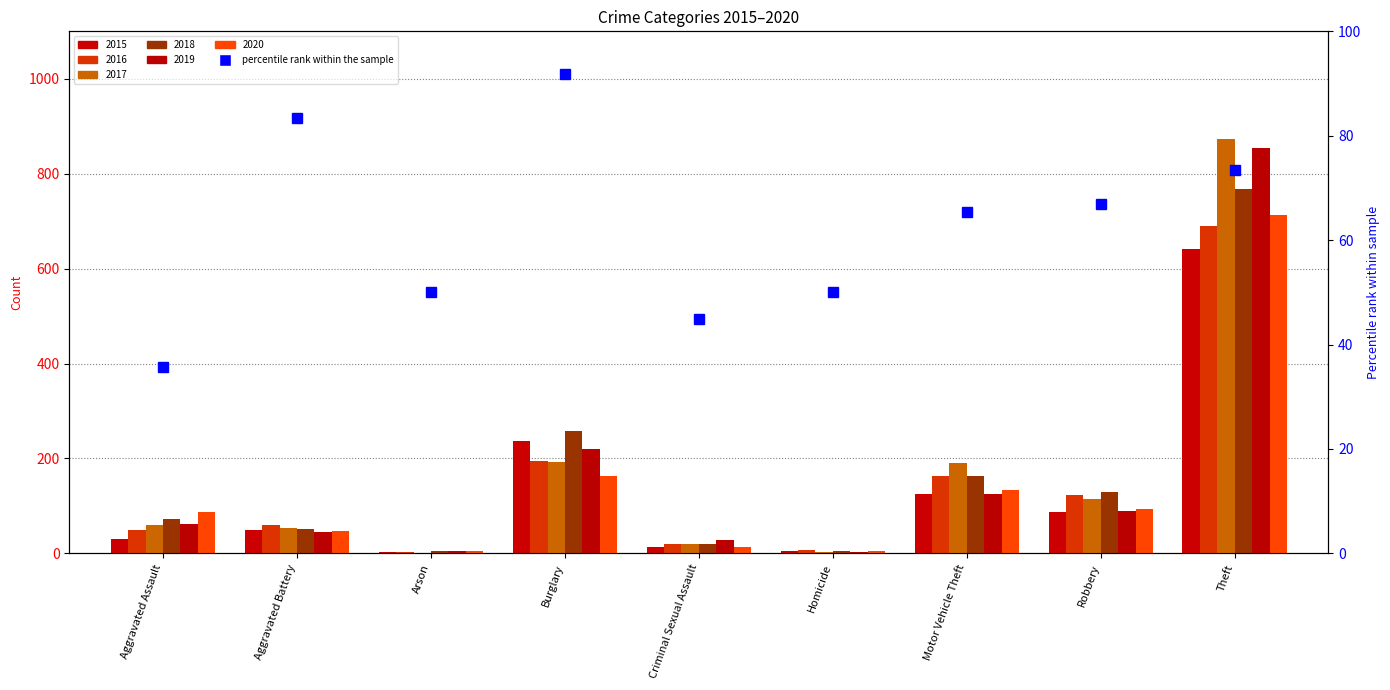

Does the chart contain stacked bars?

No